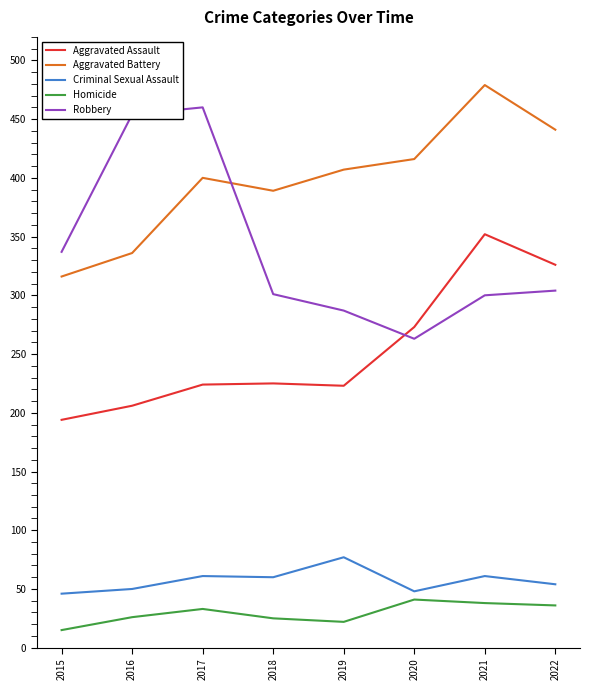

True or false: Aggravated Assault and Criminal Sexual Assault intersect in this chart.

False